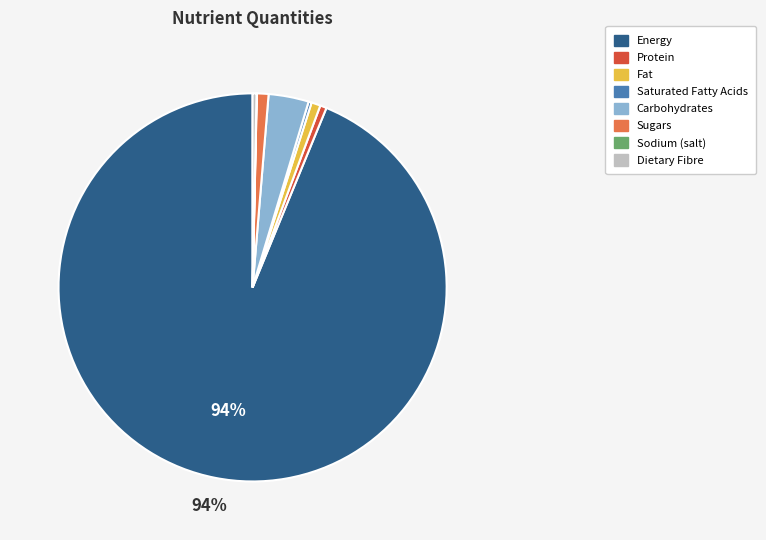

To the nearest percent, what is the difference between the Energy and Fat slice percentages?

93%